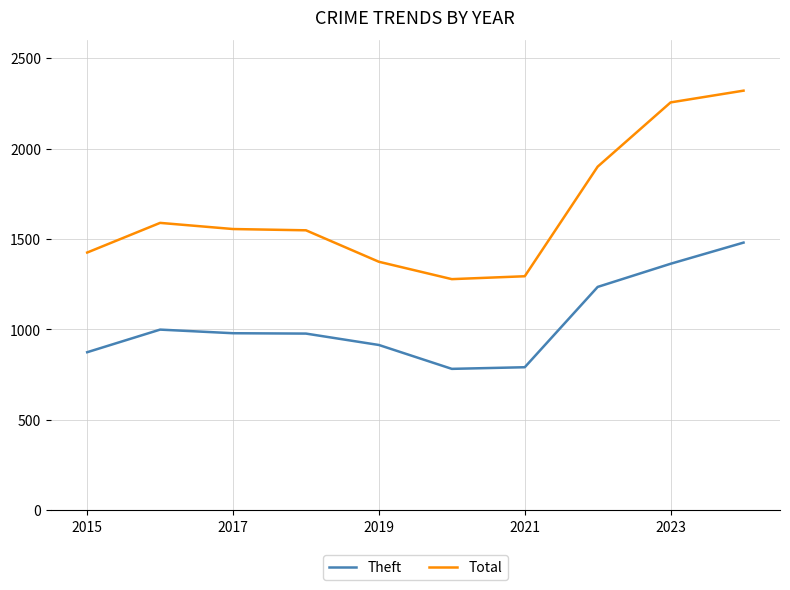

Rank the series by their maximum value, from lowest to highest.

Theft, Total